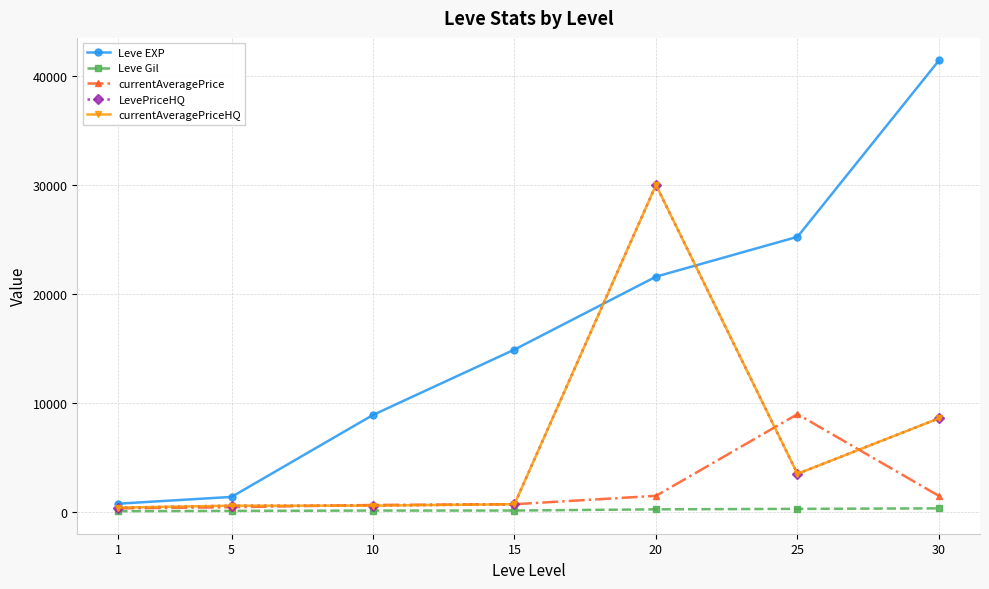

Reading right to left, extract all data points from this chart.

Leve EXP: 41410.0	25250.0	21600.0	14920.0	8930.0	1420.0	800.0
Leve Gil: 372.0	326.0	281.0	172.0	169.0	140.0	113.0
currentAveragePrice: 1511.7	9000.0	1519.0	750.0	683.7	474.7	375.0
LevePriceHQ: 8622.4	3534.0	30000.0	750.0	620.8	616.3	437.5
currentAveragePriceHQ: 8622.4	3534.0	30000.0	750.0	620.8	616.3	437.5